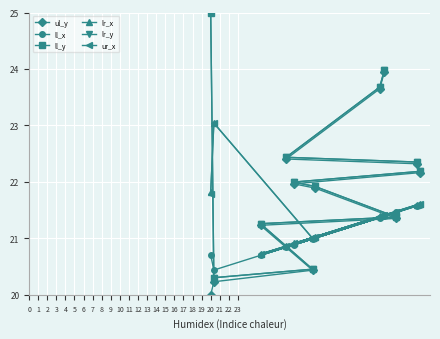

Reading right to left, what are all the values shown in this chart?

ul_y: 22.2	22.3	21.4	23.9	23.6	21.9	20.4	22.0	22.4	21.2	20.2	20.0
ll_x: 21.6	21.6	21.5	21.4	21.4	21.0	21.0	20.9	20.8	20.7	20.4	20.7
ll_y: 22.2	22.4	21.4	24.0	23.7	21.9	20.5	22.0	22.4	21.3	20.3	25.0
lr_x: 21.6	21.6	21.5	21.4	21.4	21.0	21.0	20.9	20.9	20.7	23.0	21.8
lr_y: 22.2	22.4	21.4	24.0	23.7	21.9	20.5	22.0	22.4	21.3	20.3	25.0
ur_x: 21.6	21.6	21.5	21.4	21.4	21.0	21.0	20.9	20.9	20.7	23.0	21.8